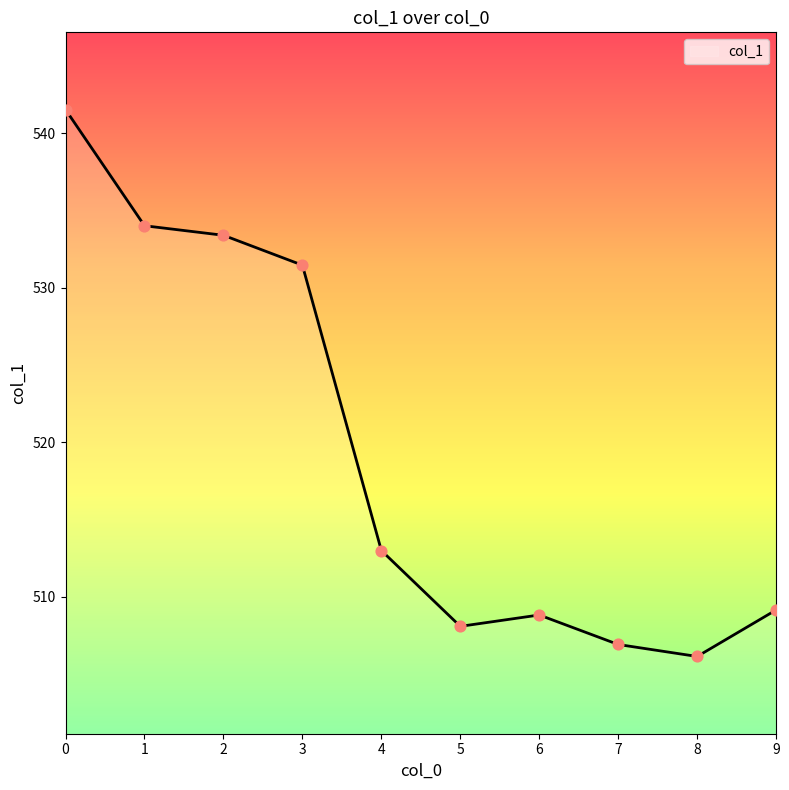

Approximately how many times larger is the value at 4 compared to 0?

0.9